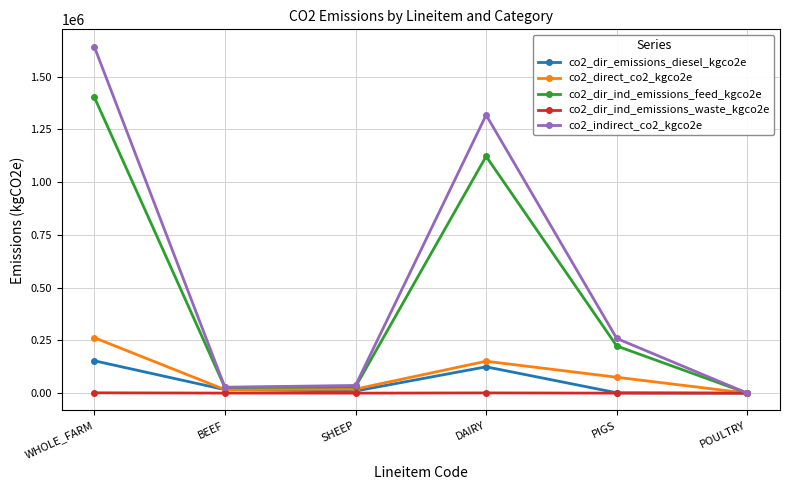

The co2_indirect_co2_kgco2e series shows 0.0 at POULTRY. True or false?

True